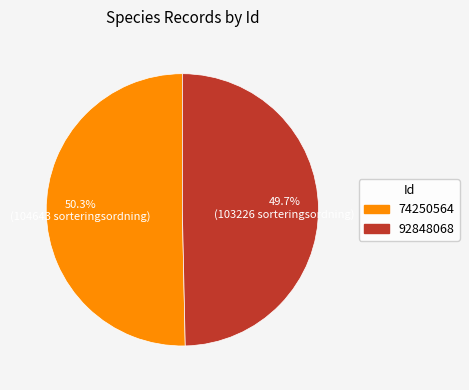

Count the number of slices in the pie.

2